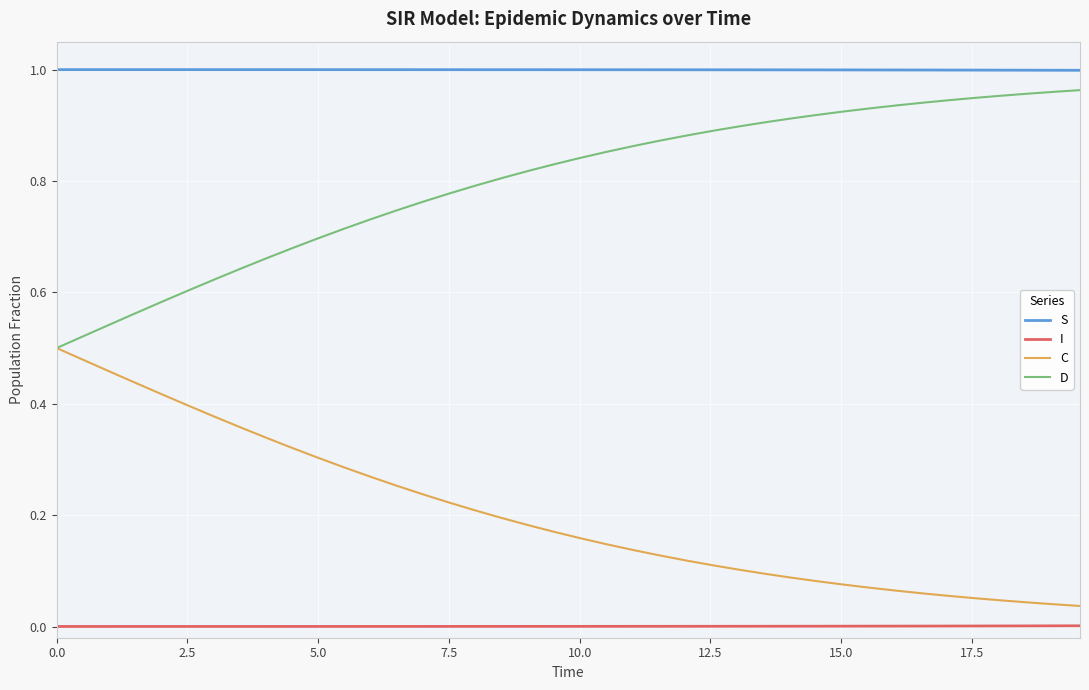

Rank the series by their average value, from lowest to highest.

I, C, D, S